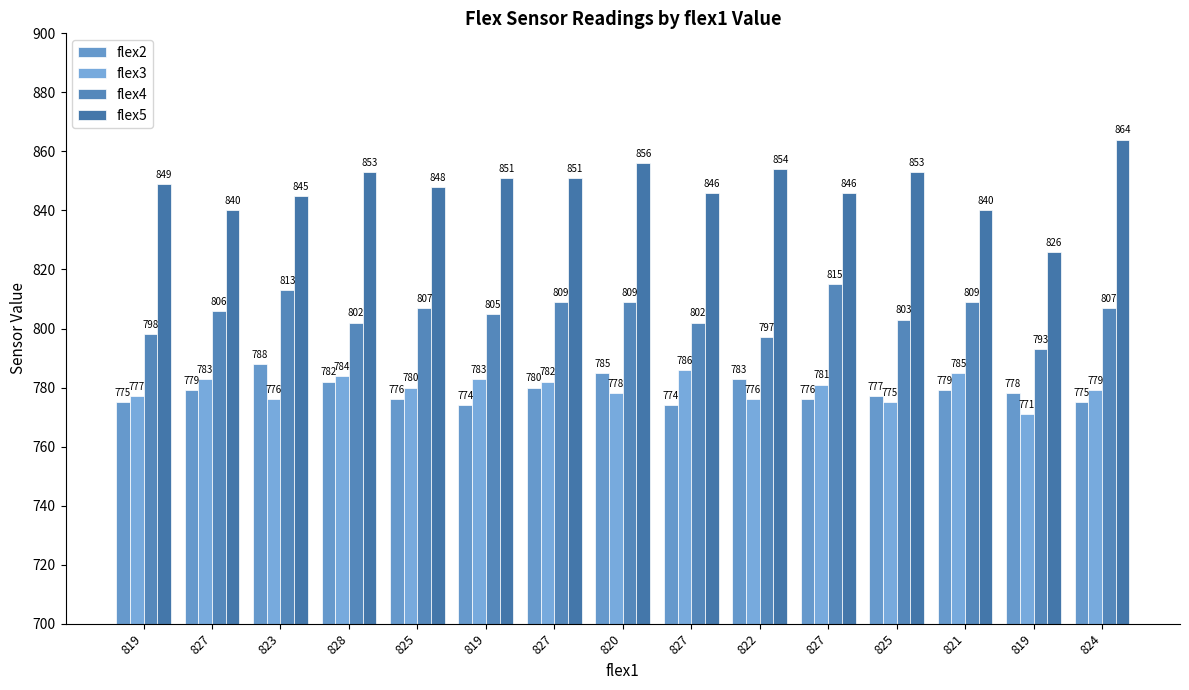

How many data points in flex4 are less than 806?

7